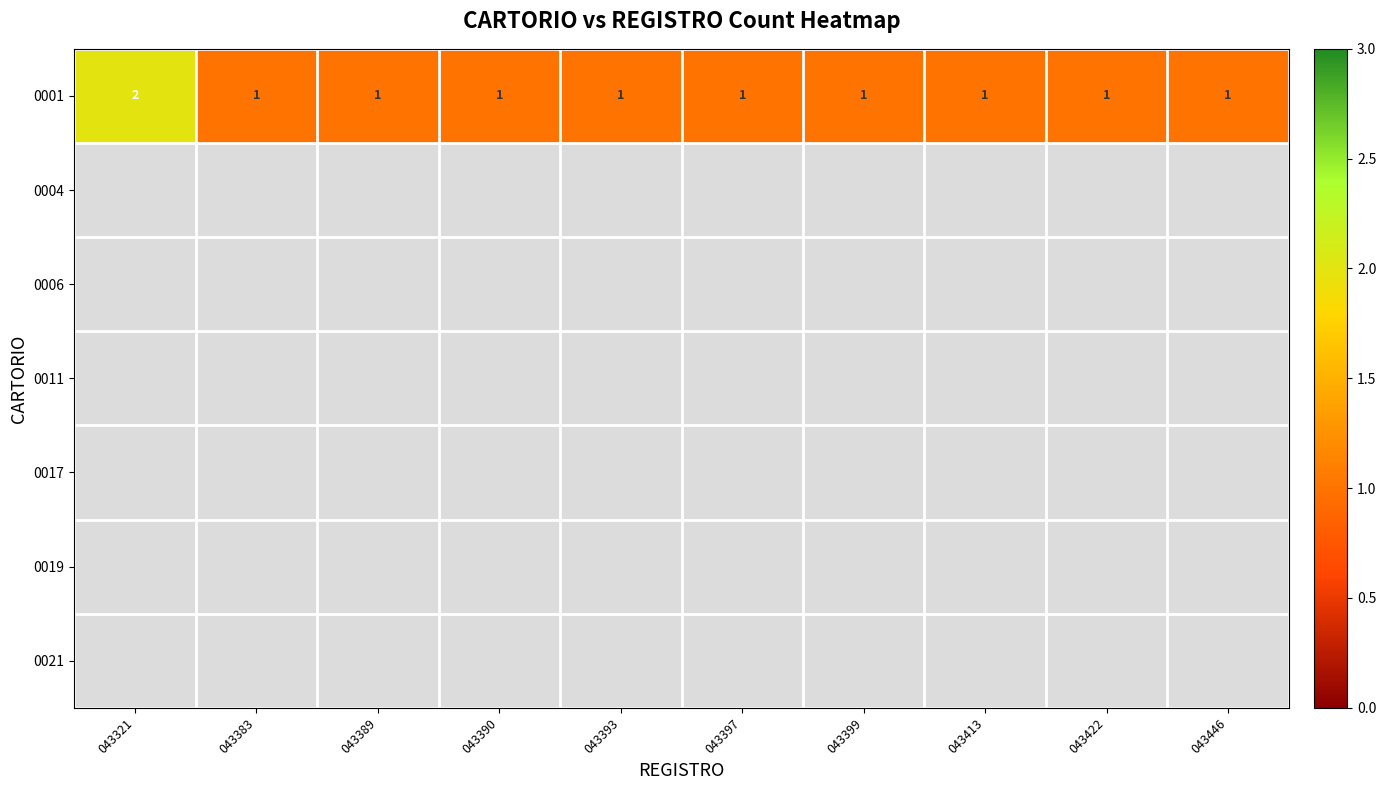

Rank the series by their maximum value, from highest to lowest.

0001, 0004, 0006, 0011, 0017, 0019, 0021